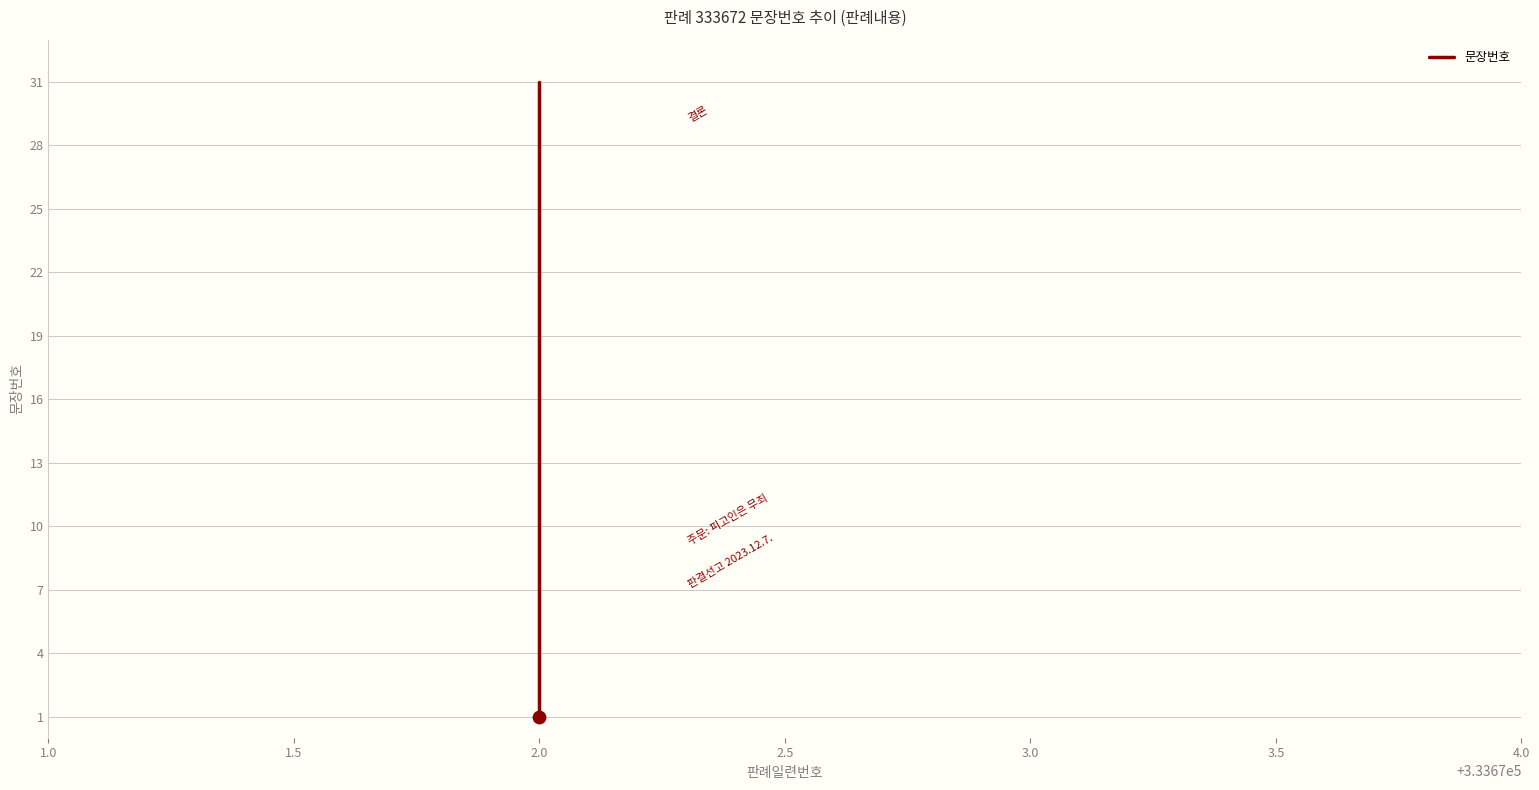

Which has a higher value, 2.0 or 2.0?

2.0